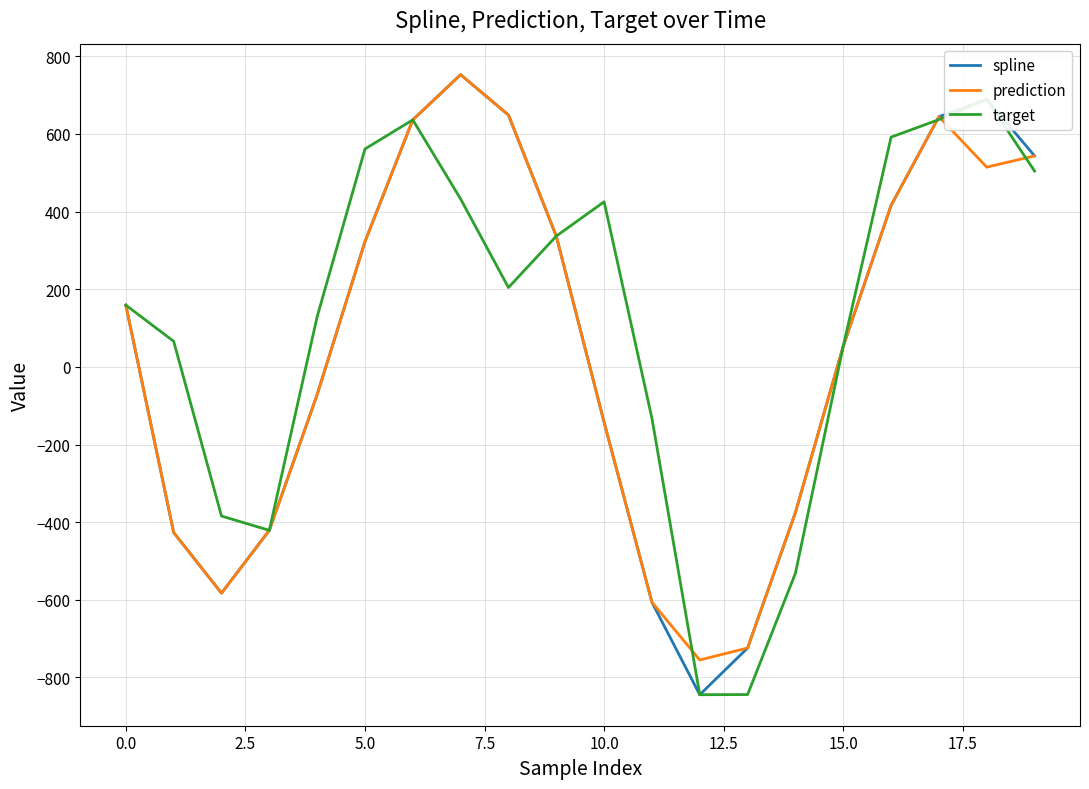

What is the highest value of the prediction series?

752.7